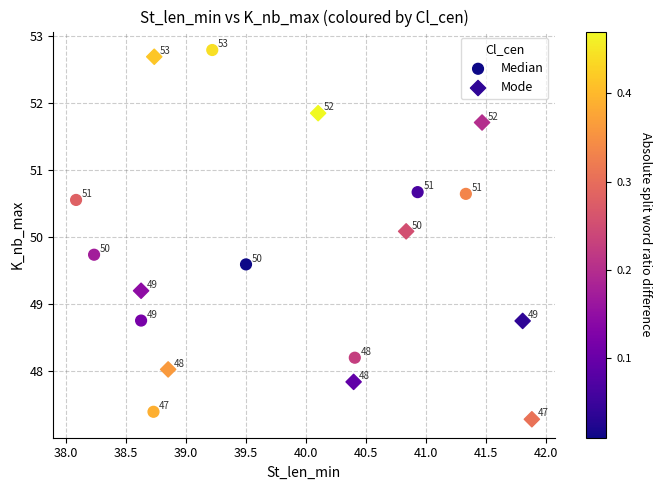

Which series reaches the maximum Y coordinate?

Median